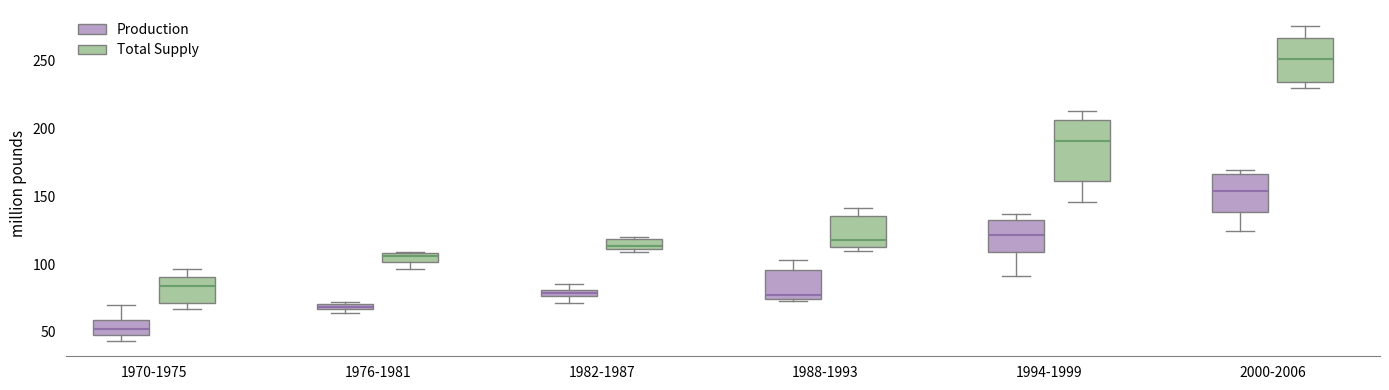

Which box is the tallest, from its lower edge to its upper edge?

1994-1999 (Total Supply)